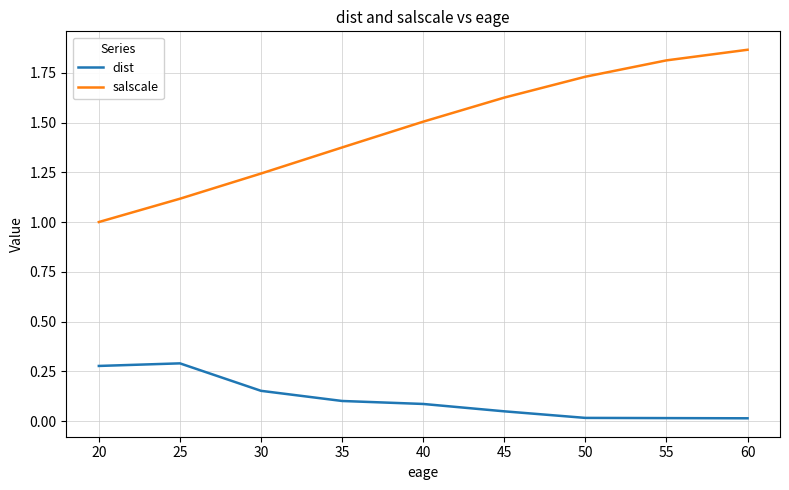

How many lines are shown in the chart?

2